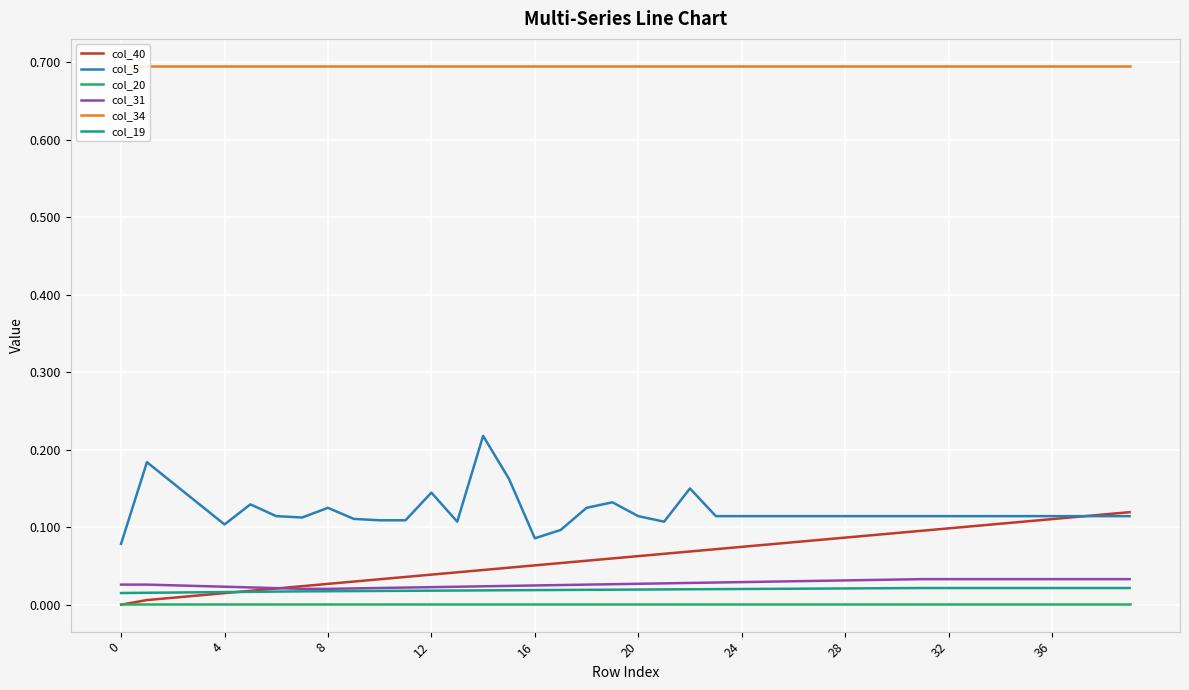

Which series changed the most between 8 and 34?

col_40